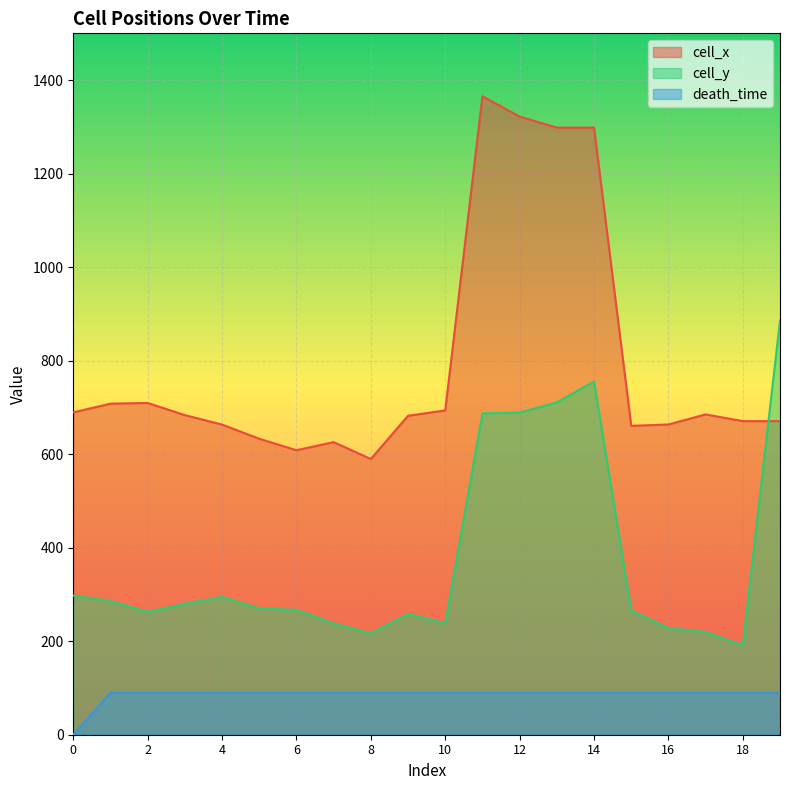

Which series changed the most between 5 and 18?

cell_y